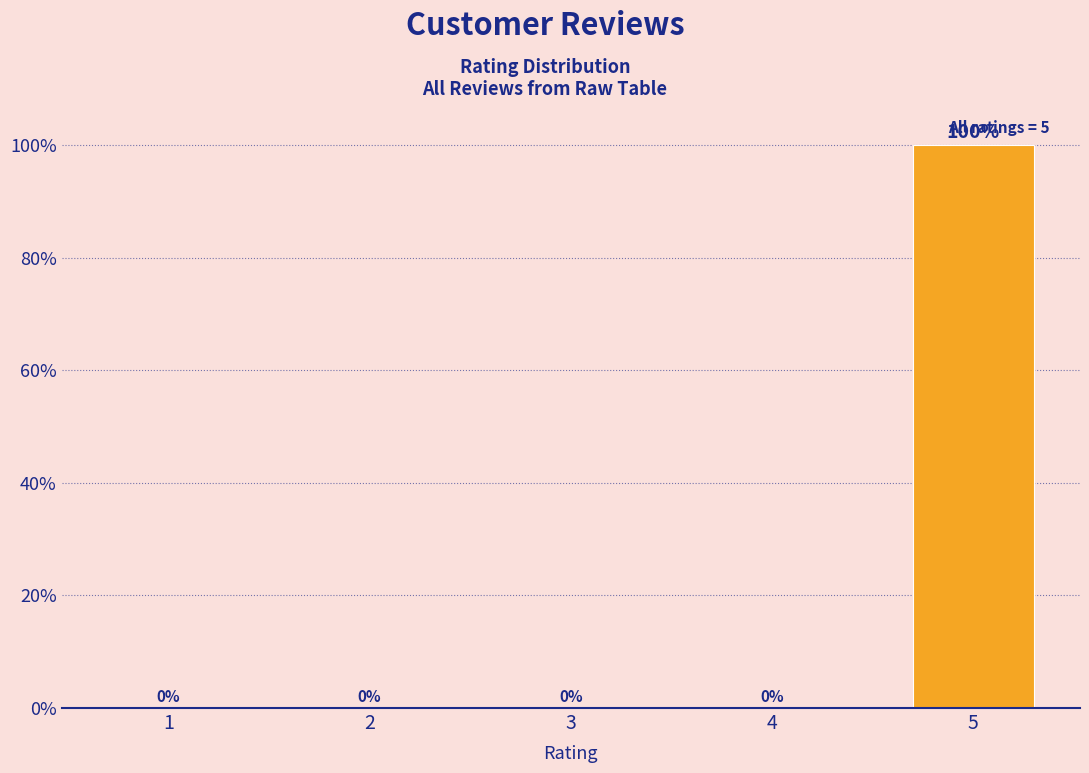

Are the bars grouped side by side (vs. stacked)?

No